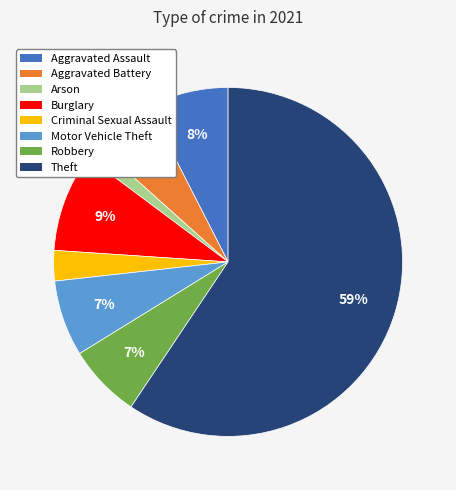

Is it true that Motor Vehicle Theft is 7% of the pie?

True